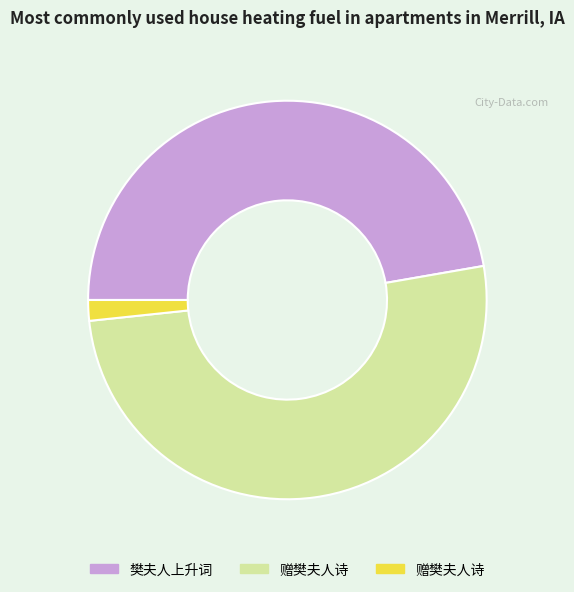

Does any single category account for the majority?

Yes